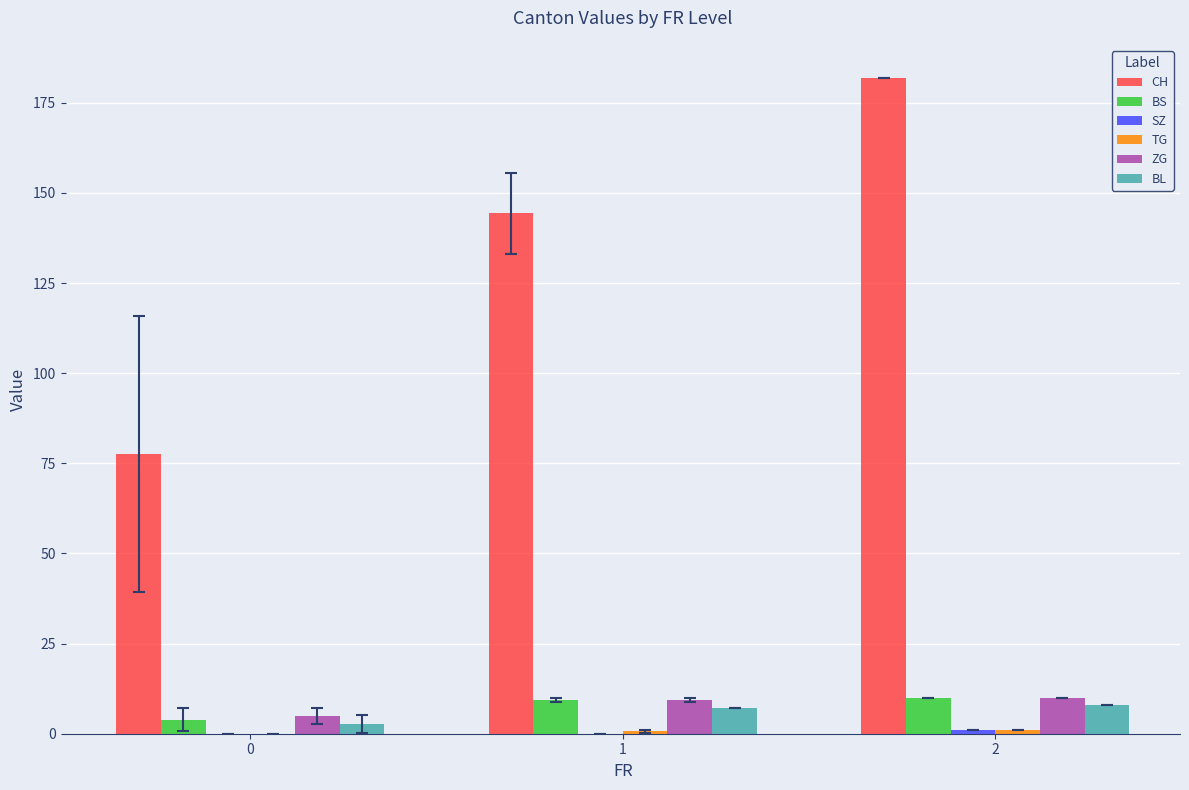

What is the greatest value displayed?

182.0